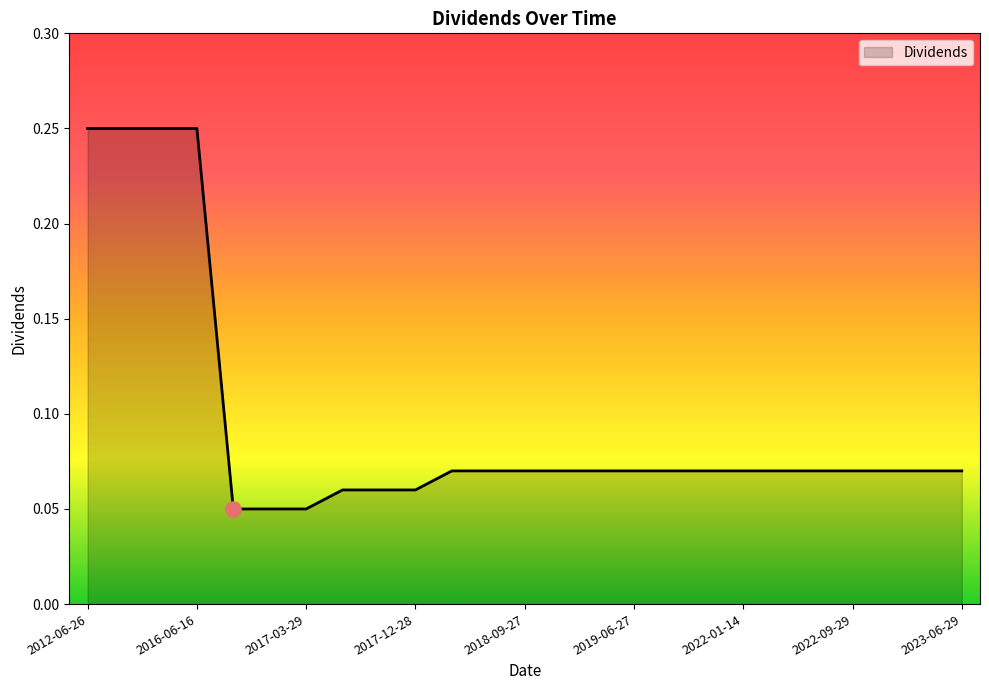

Does the chart have visible grid lines?

No